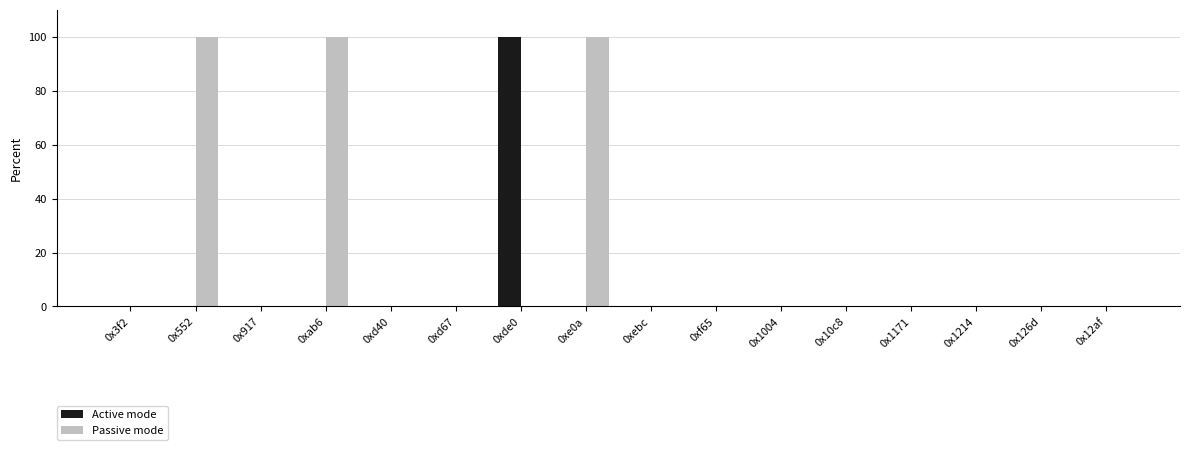

Which series changed the most between 0xab6 and 0x10c8?

Passive mode